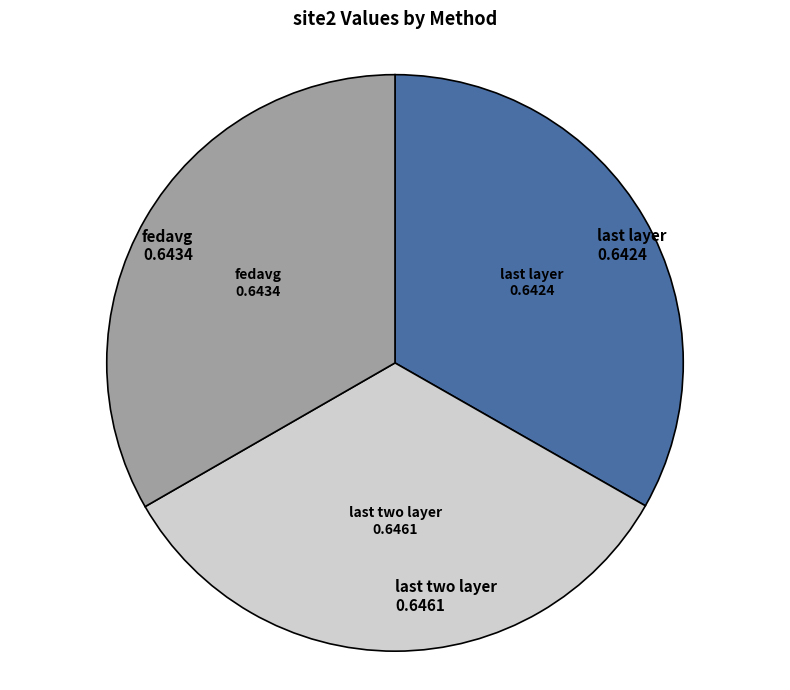

The fedavg slice represents 42% of the pie. True or false?

False